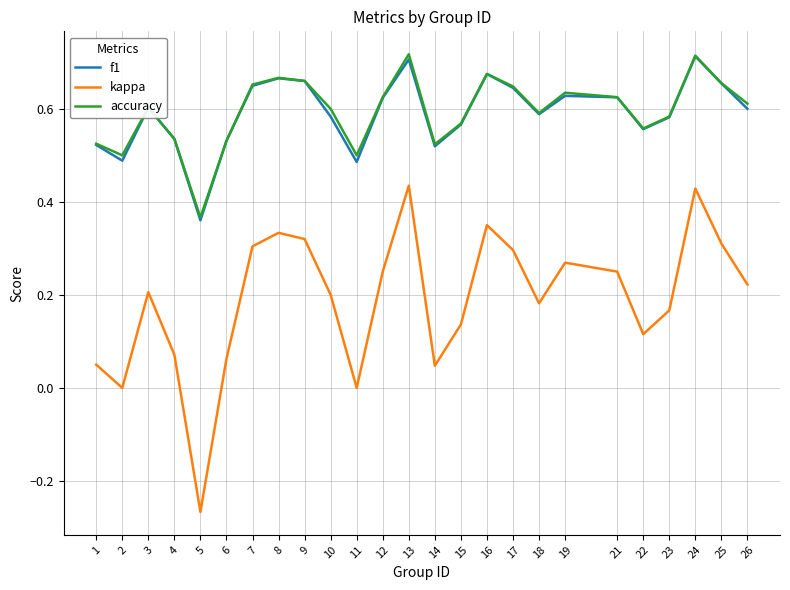

At which category does f1 reach its first local valley?

2